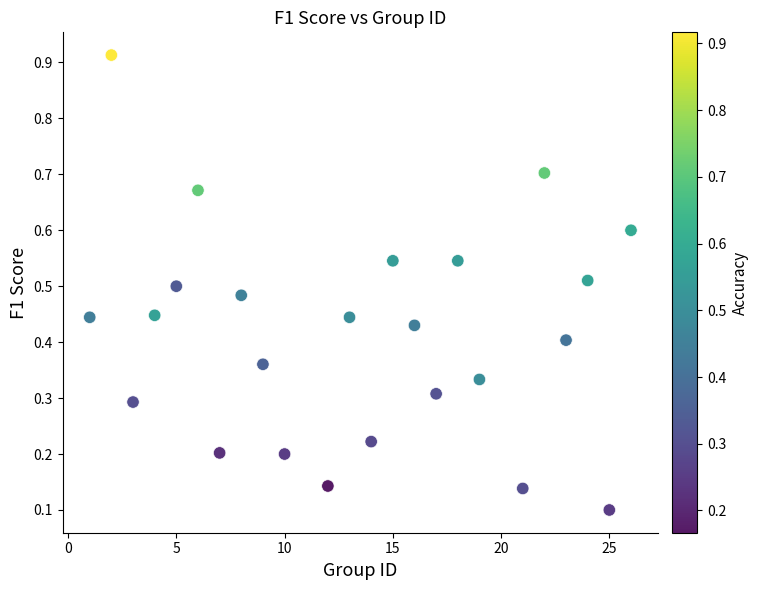

What is the range of X values (max minus min)?

25.0